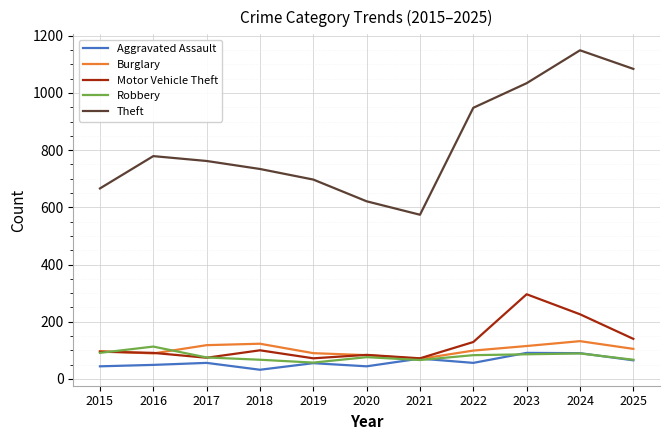

The value of Burglary at 2015 is 97. True or false?

True